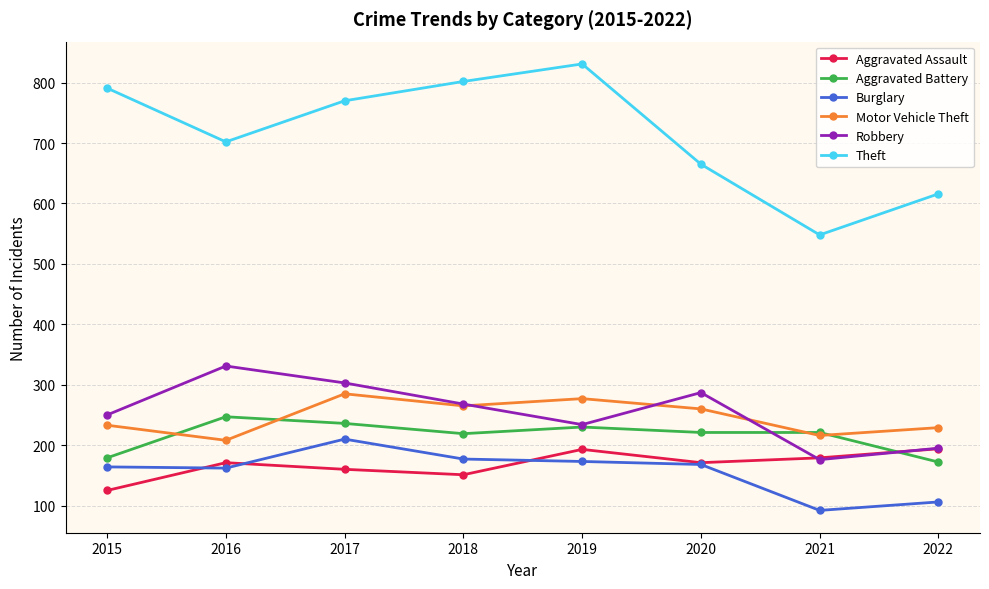

Is the value of Theft at 2016 greater than the value of Aggravated Battery at 2022?

Yes